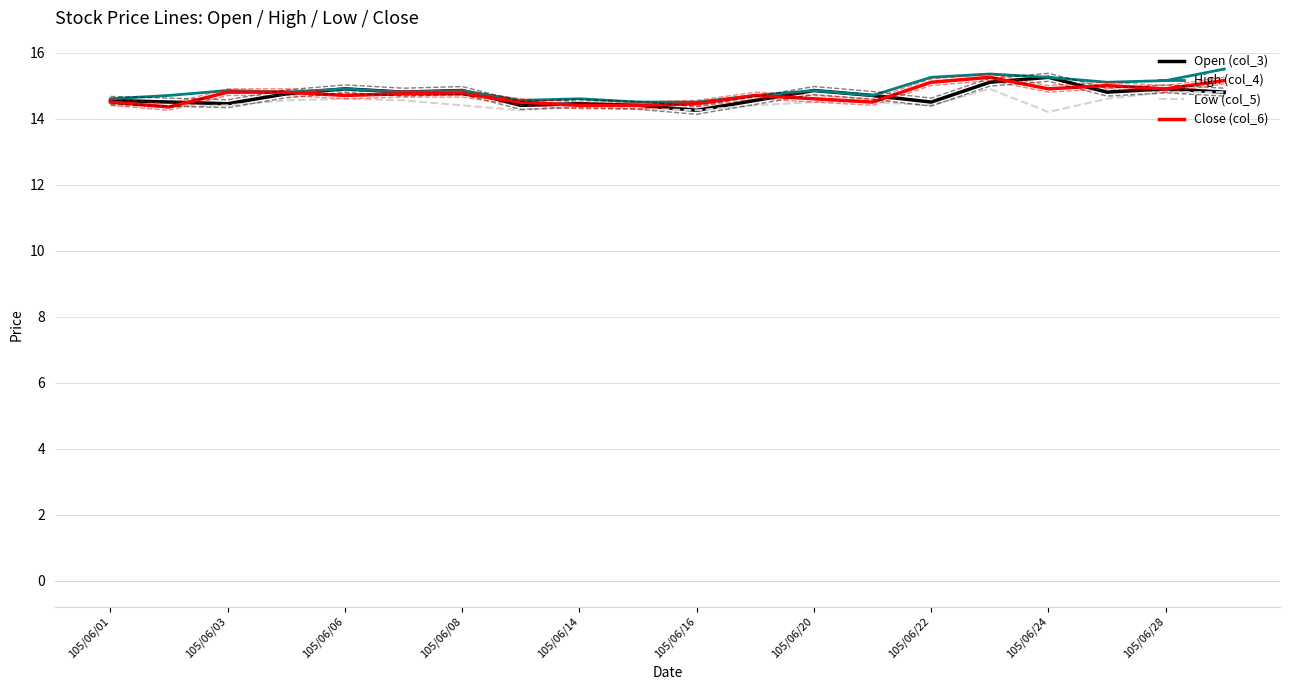

What is the highest value of the High (col_4) series?

15.5